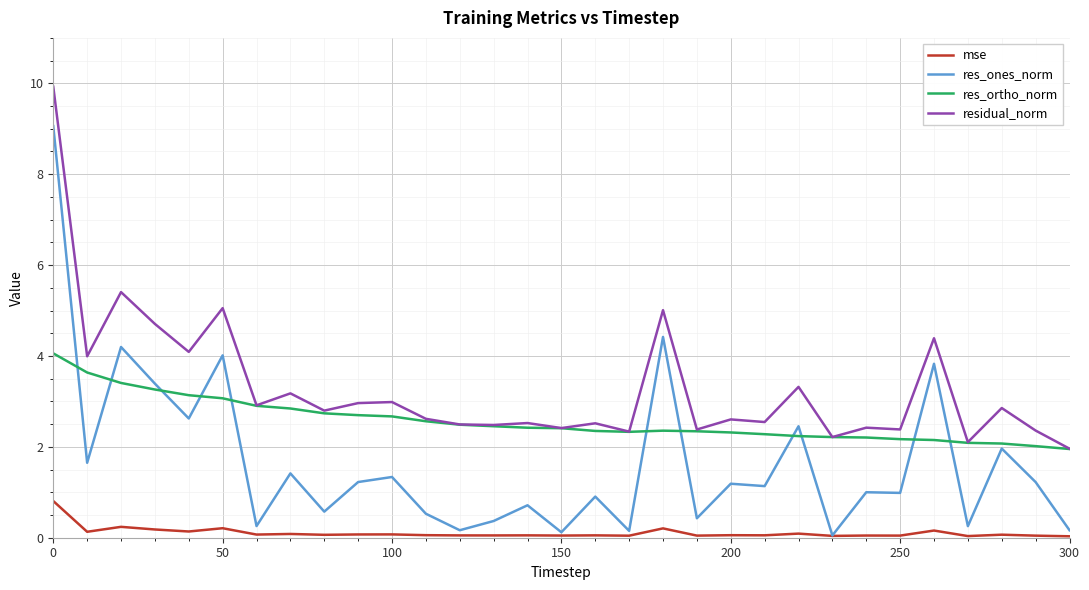

What is the lowest value of the res_ones_norm series?

0.1